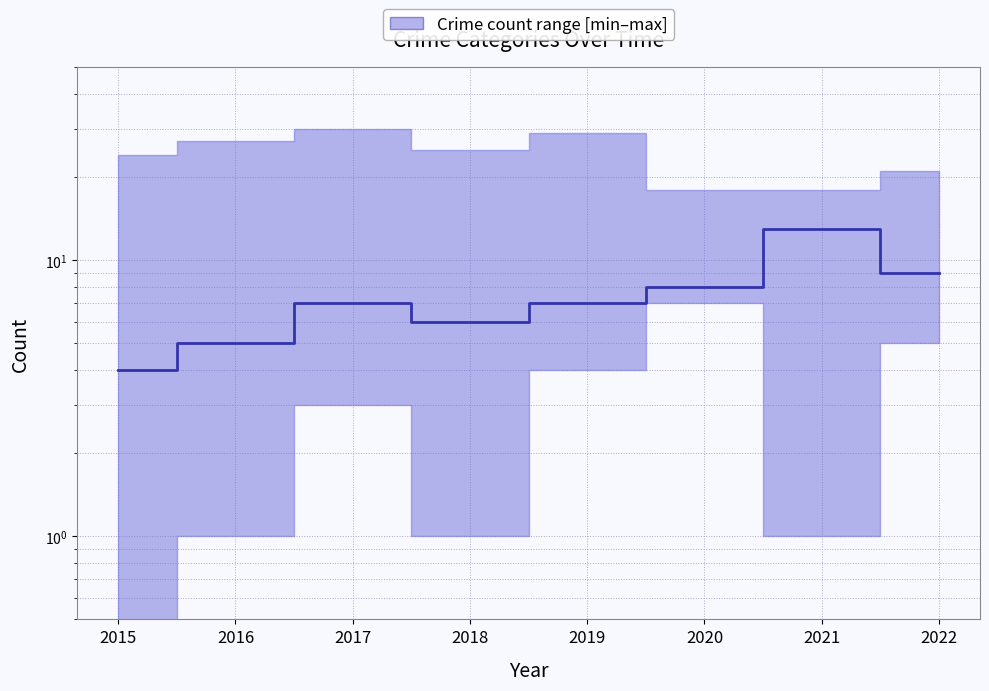

What is the change in value from 2016 to 2021?

+8